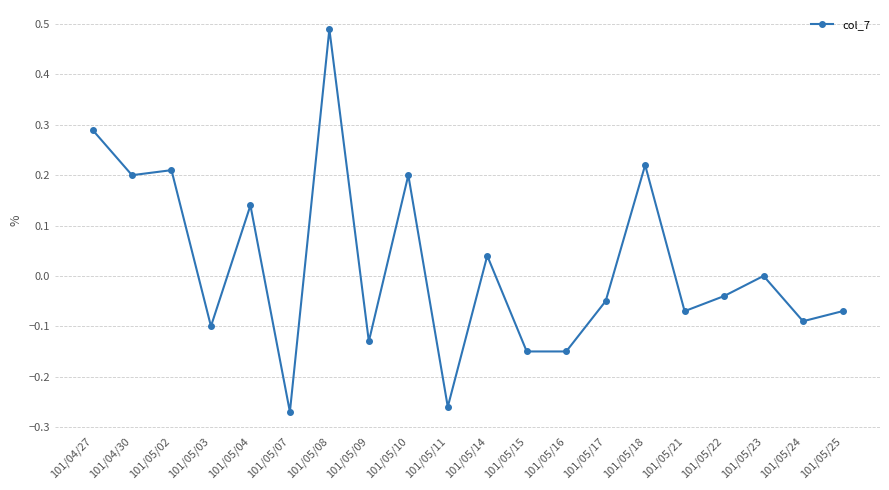

What is the sum of all values?

0.4